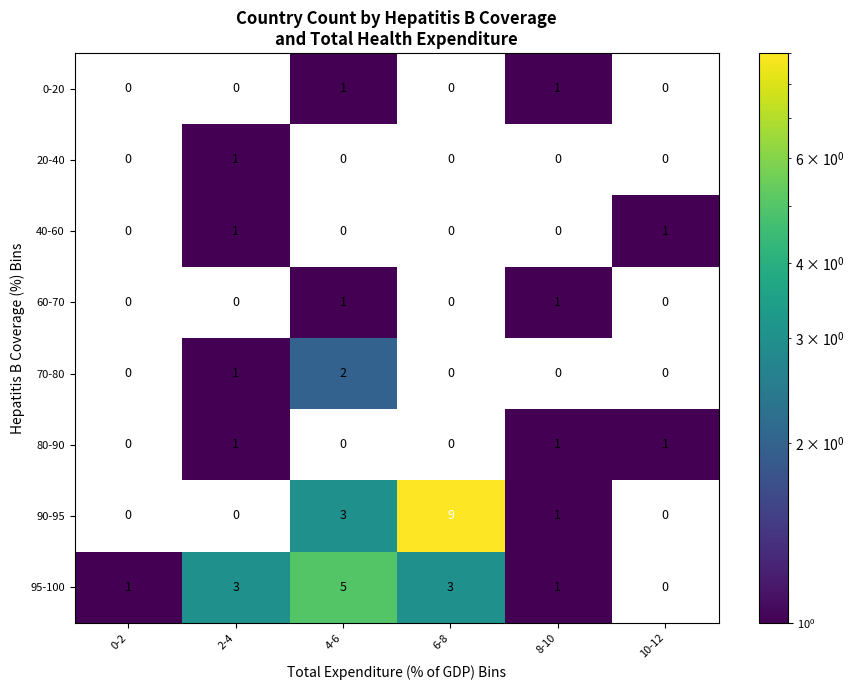

What is the sum of all 80-90 values?

3